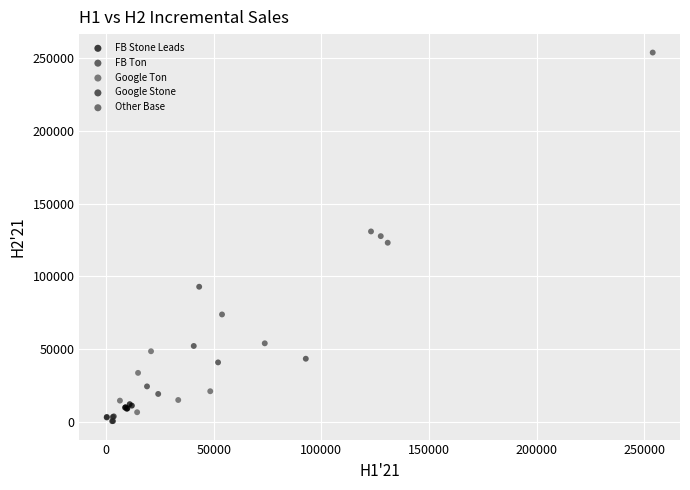

Which series contains the highest Y value?

Other Base